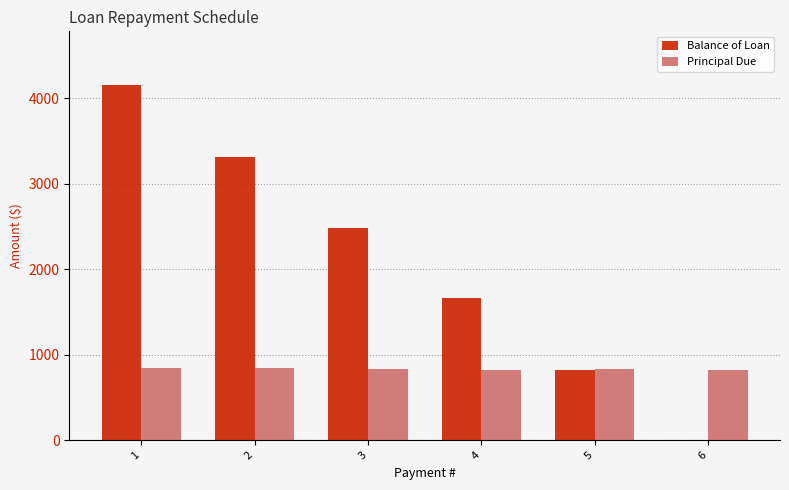

What is the sum of all Balance of Loan values?

12434.4